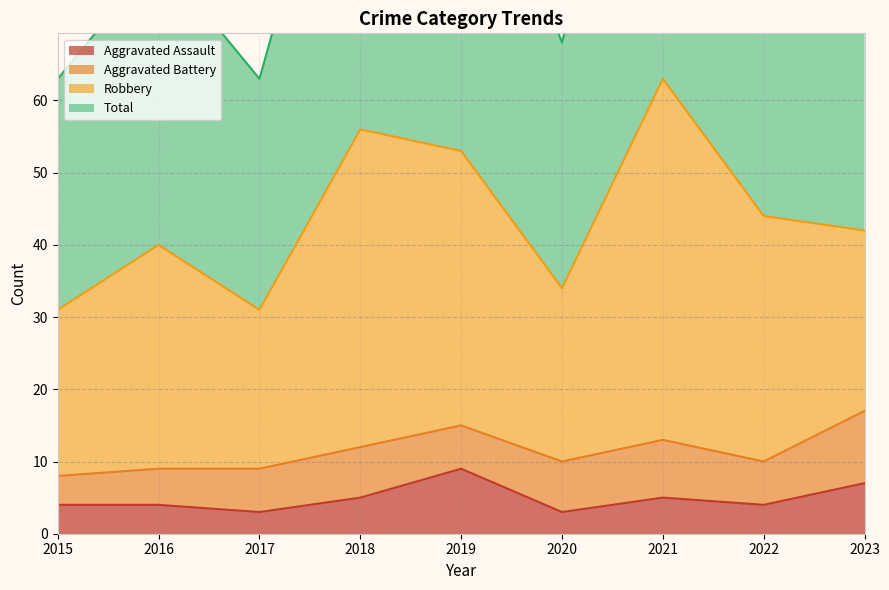

The value of Aggravated Assault at 2022 is 3. True or false?

False